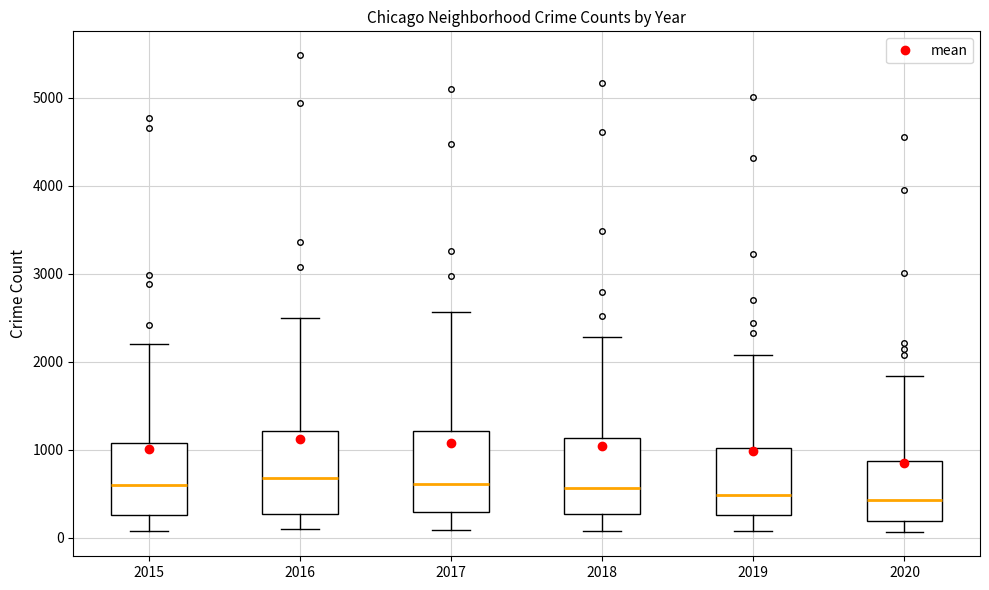

Reading left to right, read every box against the y-axis: the position of its median line, the range the box covers, and the ends of its whiskers. The values are not printed on the chart, so give them approximately, as read against the axis.

2015: median 600, box 300 to 1100, whiskers 100 to 2200
2016: median 700, box 300 to 1200, whiskers 100 to 2500
2017: median 600, box 300 to 1200, whiskers 100 to 2600
2018: median 600, box 300 to 1100, whiskers 100 to 2300
2019: median 500, box 300 to 1000, whiskers 100 to 2100
2020: median 400, box 200 to 900, whiskers 100 to 1800